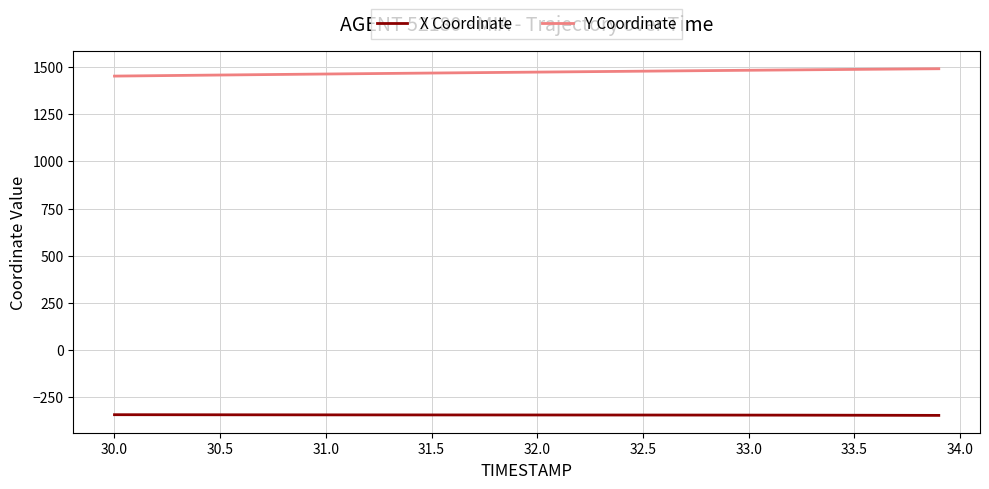

Which series has the largest total across all categories?

Y Coordinate